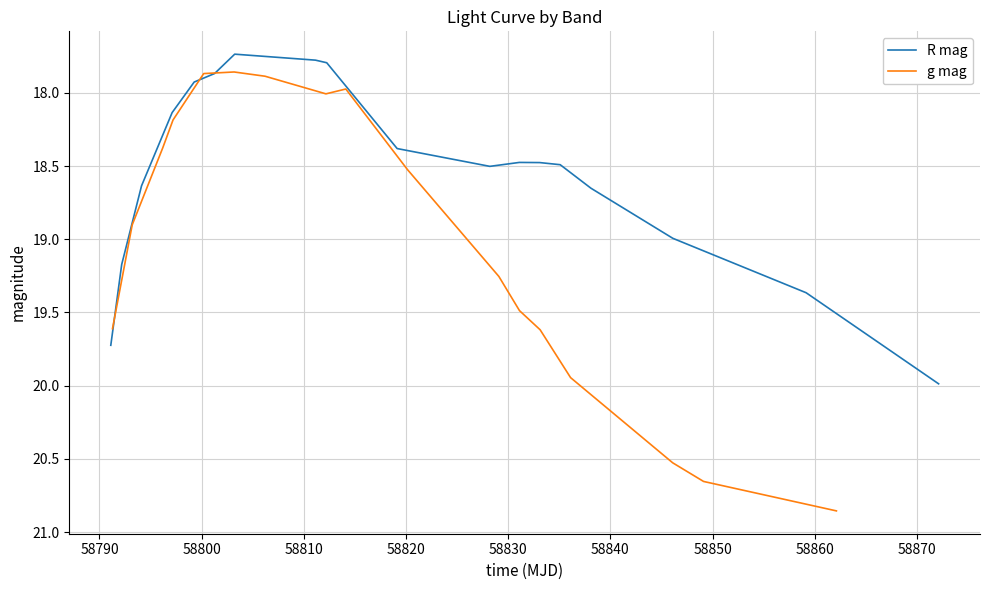

What is the maximum value for R mag?

20.0